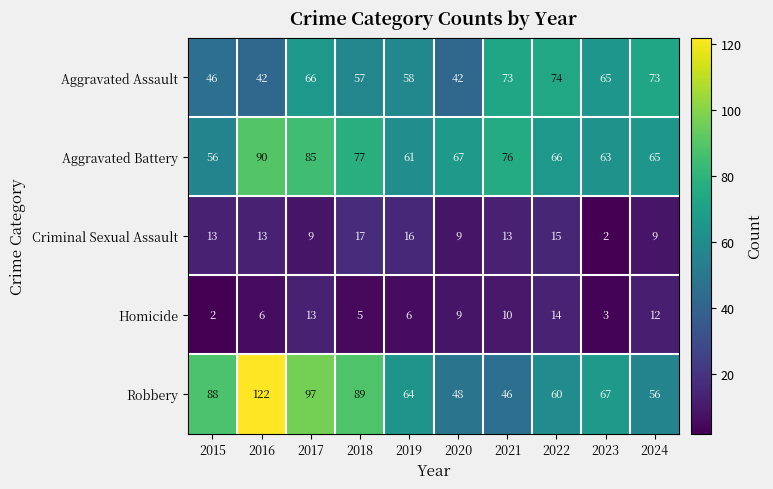

Which series has the largest total across all categories?

Robbery